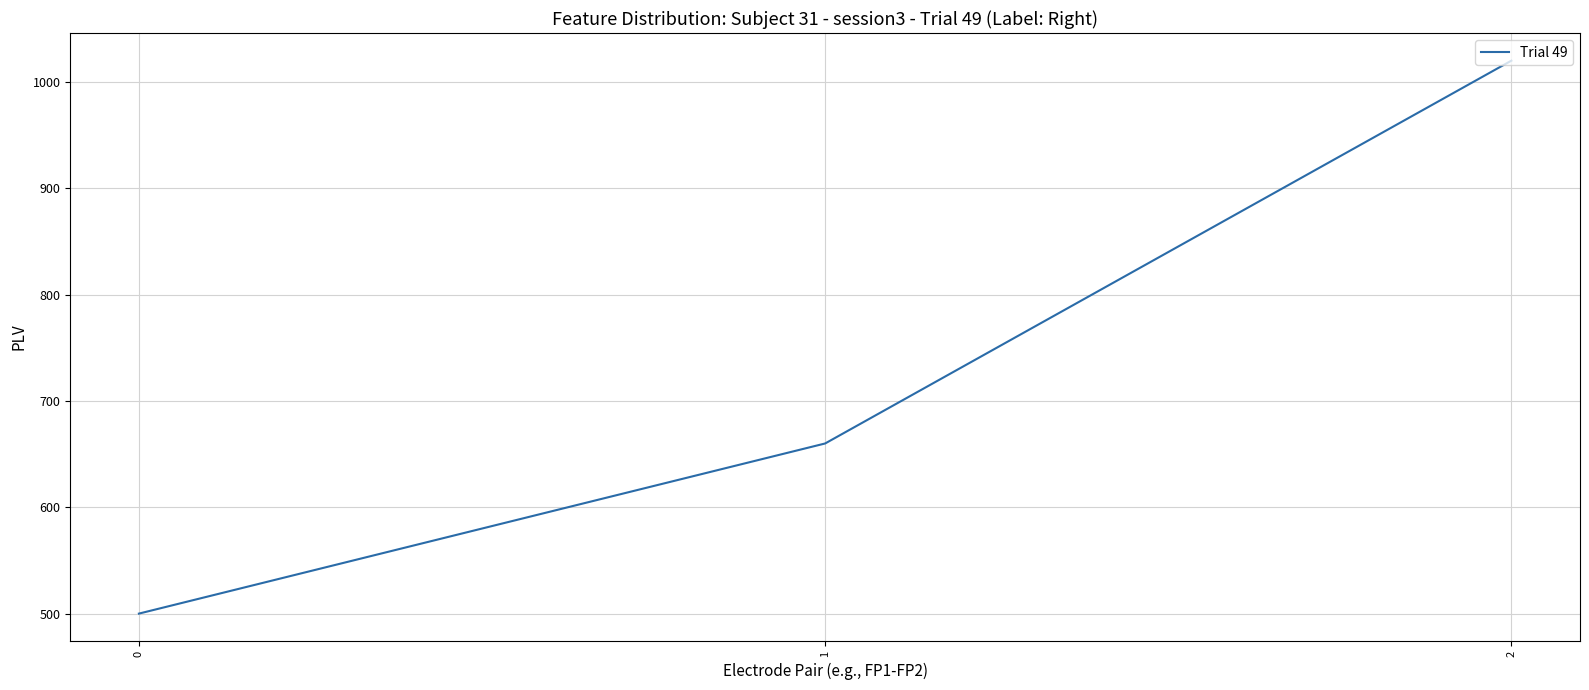

Reading left to right, transcribe all the data shown in this chart.

0=500	1=660	2=1020